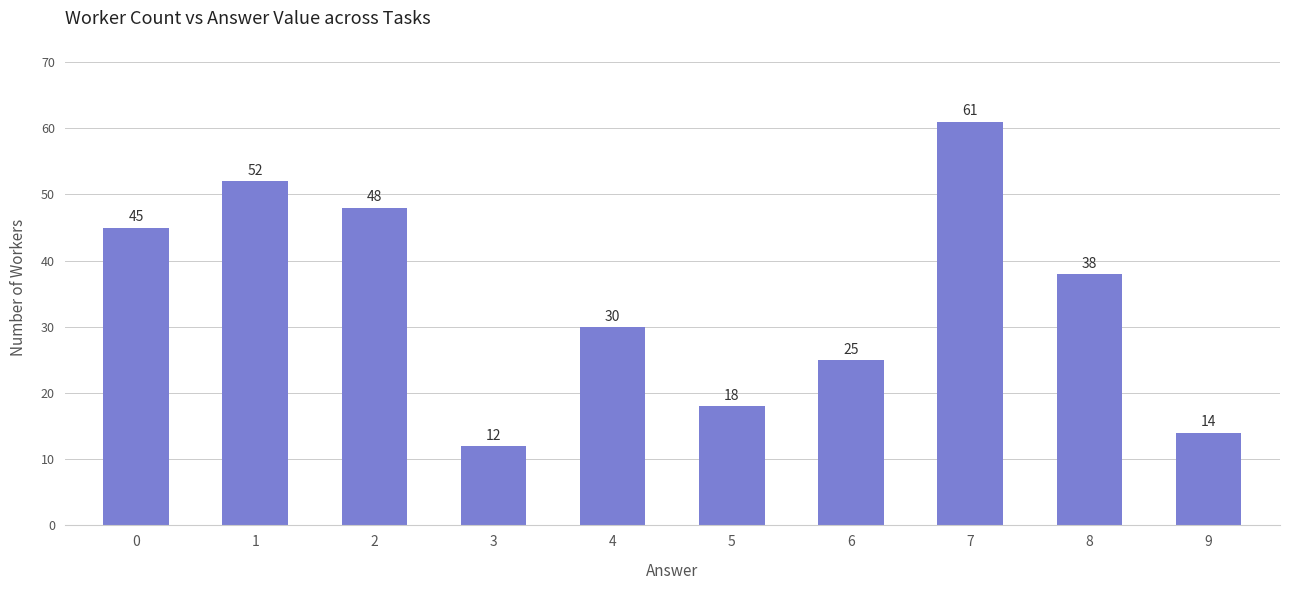

How many categories are shown in the chart?

10